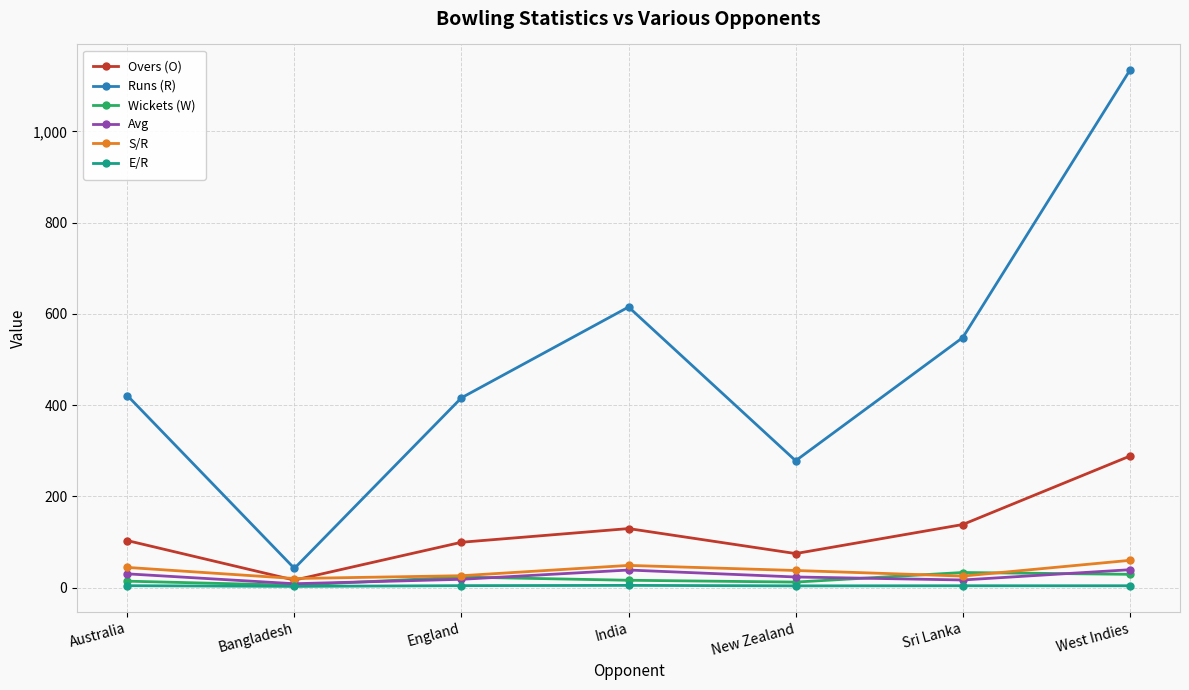

Where is the first local maximum for Overs (O)?

India